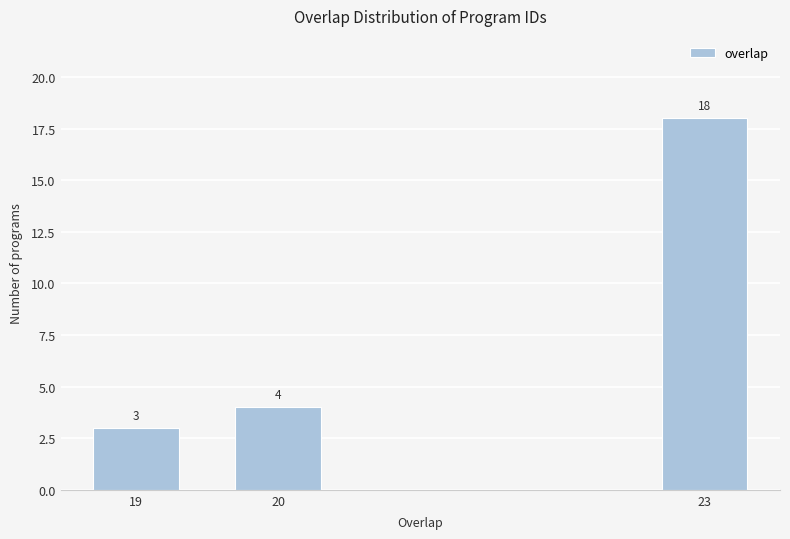

Reading left to right, what are all the values shown in this chart?

3	4	18